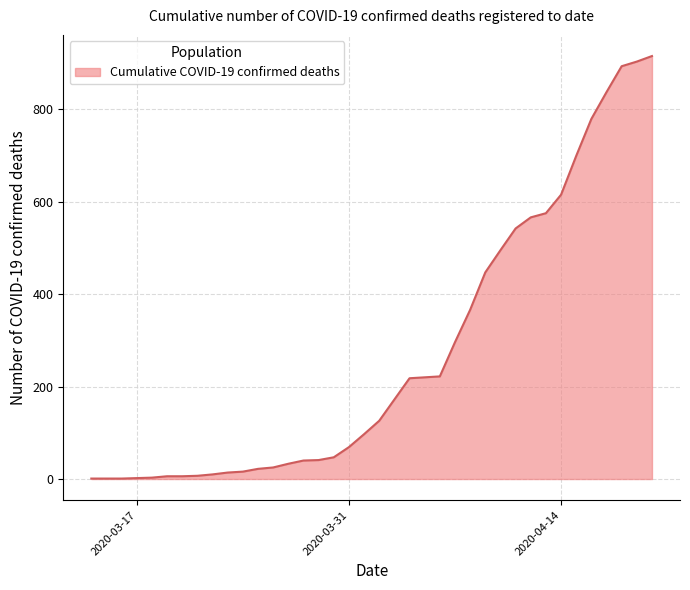

What is the maximum value shown in the chart?

915